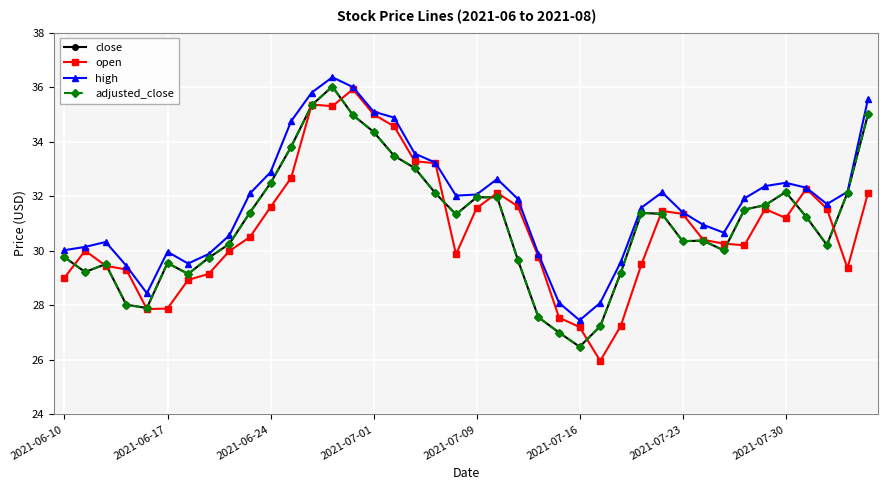

Rank the categories by high value from highest to lowest.

13, 14, 12, 39, 15, 16, 11, 17, 18, 10, 21, 35, 34, 36, 38, 29, 9, 20, 19, 33, 22, 37, 28, 30, 31, 32, 8, 2021-06-24, 2021-06-17, 2021-06-10, 2021-07-16, 2021-07-30, 23, 27, 2021-07-23, 2021-07-01, 2021-07-09, 24, 26, 25